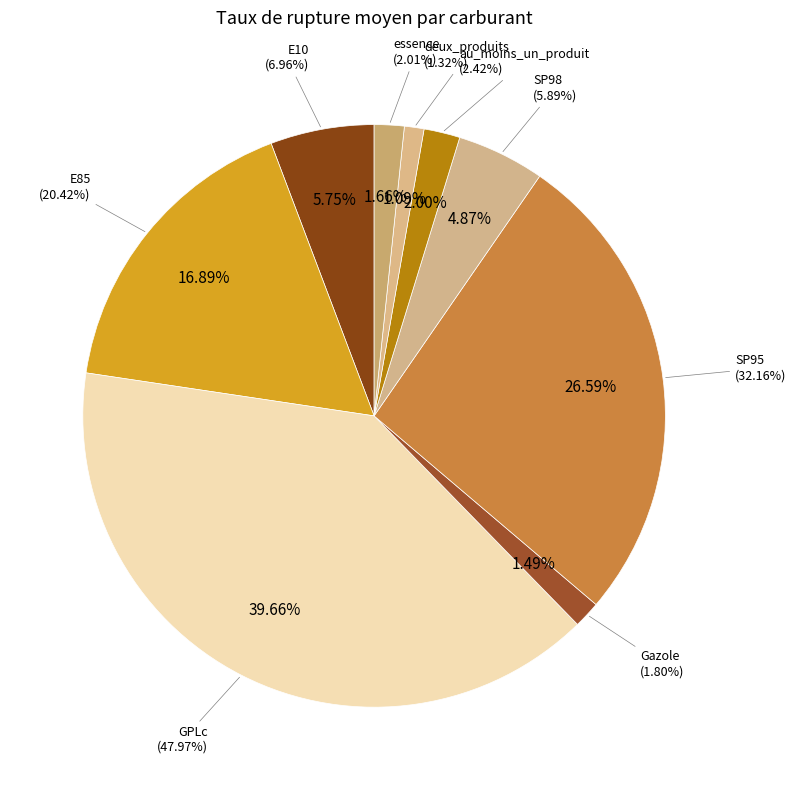

Rank the categories by value from lowest to highest.

deux_produits, Gazole, essence, au_moins_un_produit, SP98, E10, E85, SP95, GPLc